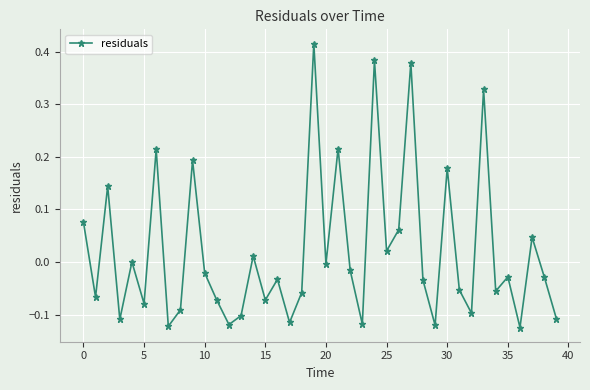

True or false: there are more than 1 points higher than both neighbors.

True